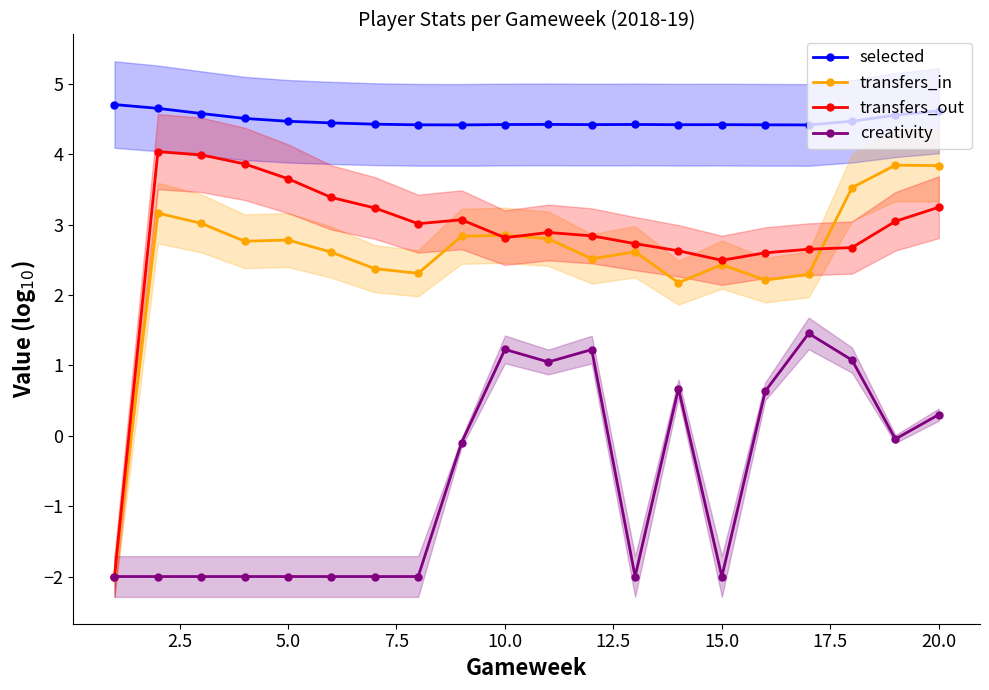

How many lines are shown in the chart?

4